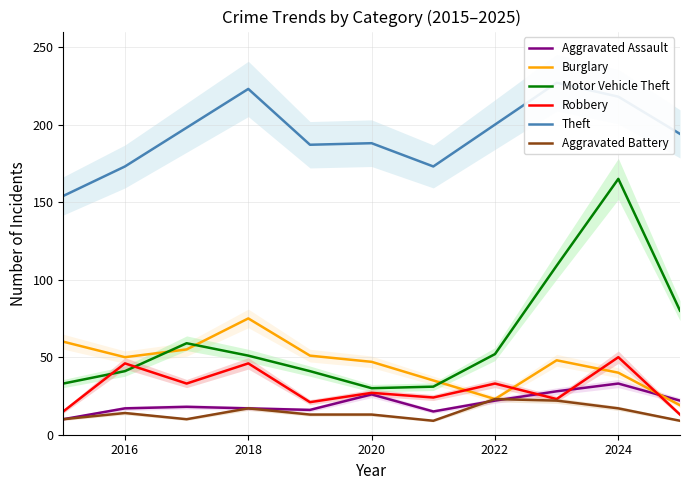

True or false: Aggravated Battery has a value of 6 at 2024.

False